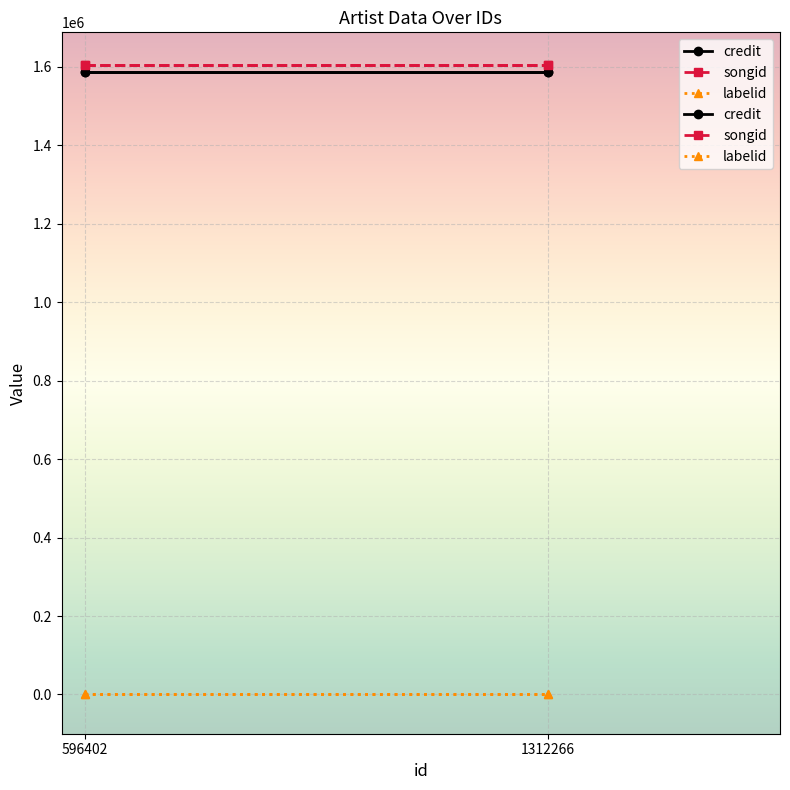

What is the smallest value displayed?

-1